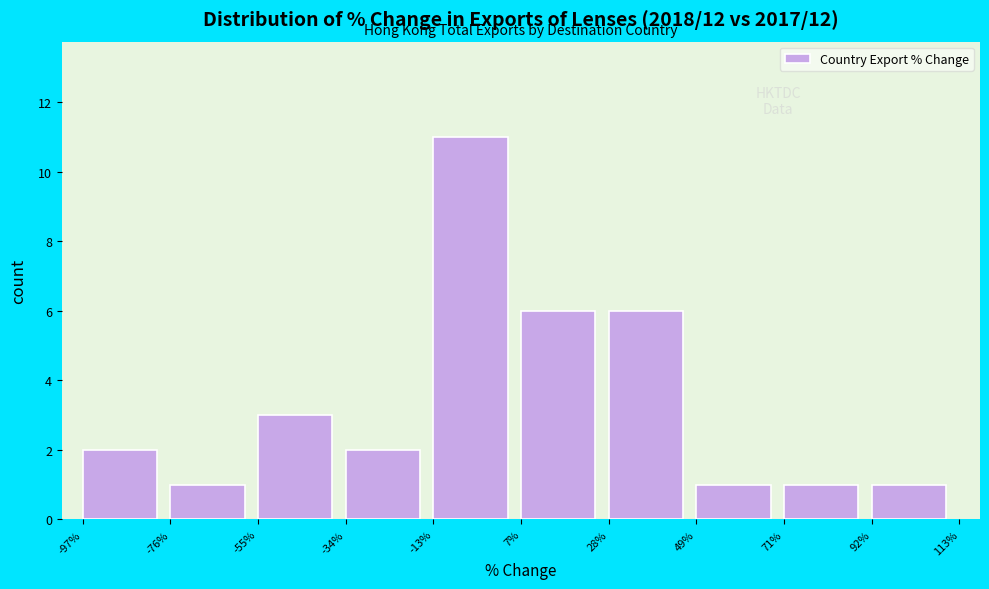

Reading left to right, list every bar in this chart as the range it spans on the x-axis followed by its height. The values are not printed on the chart, so give them approximately, as read against the axis.

-97% to -76%: 2
-76% to -55%: 1
-55% to -34%: 3
-34% to -13%: 2
-13% to 7%: 11
7% to 28%: 6
28% to 49%: 6
49% to 71%: 1
71% to 92%: 1
92% to 113%: 1